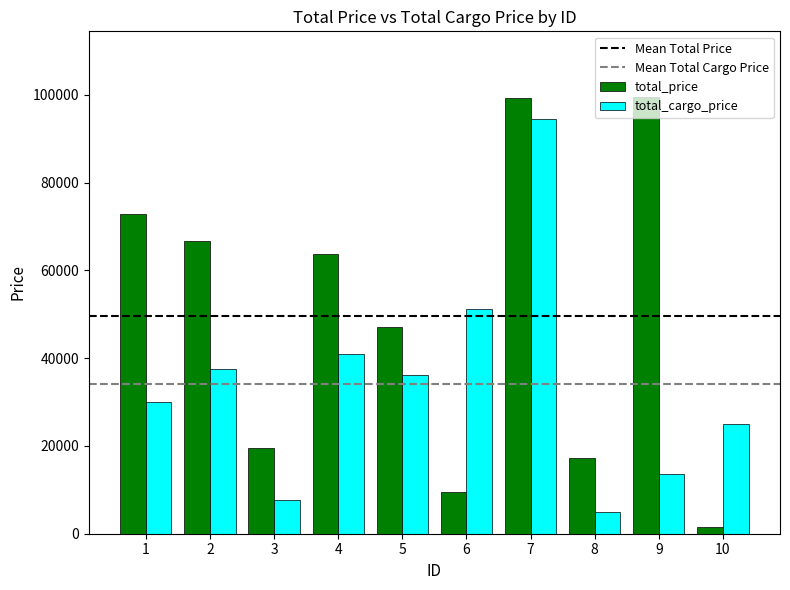

How many groups of bars are there?

10